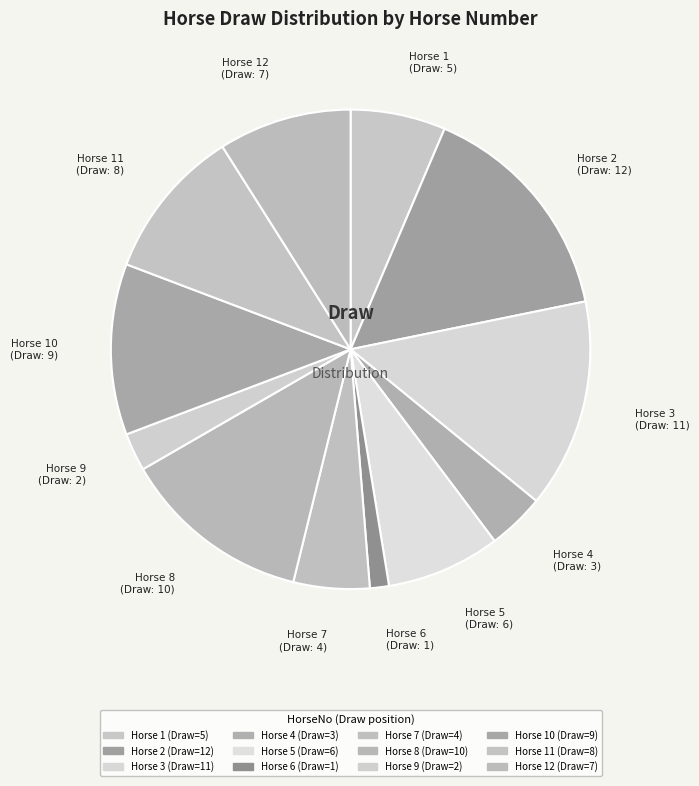

Count the number of slices in the pie.

12